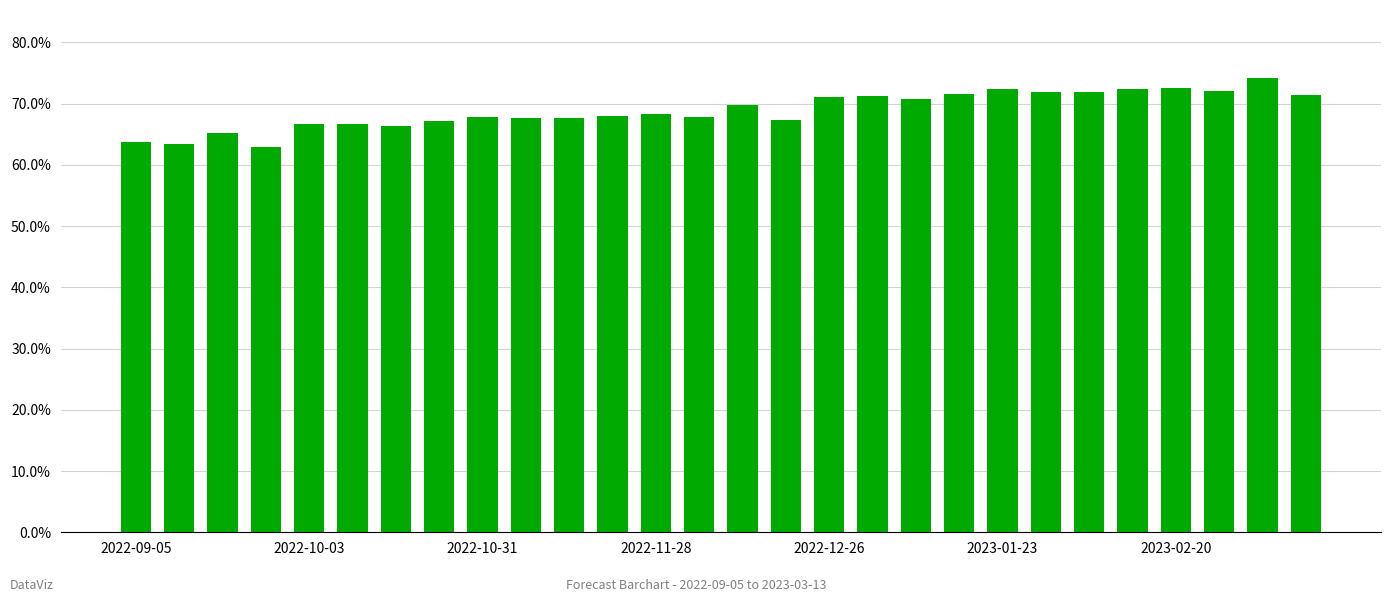

Are the bars horizontal?

No